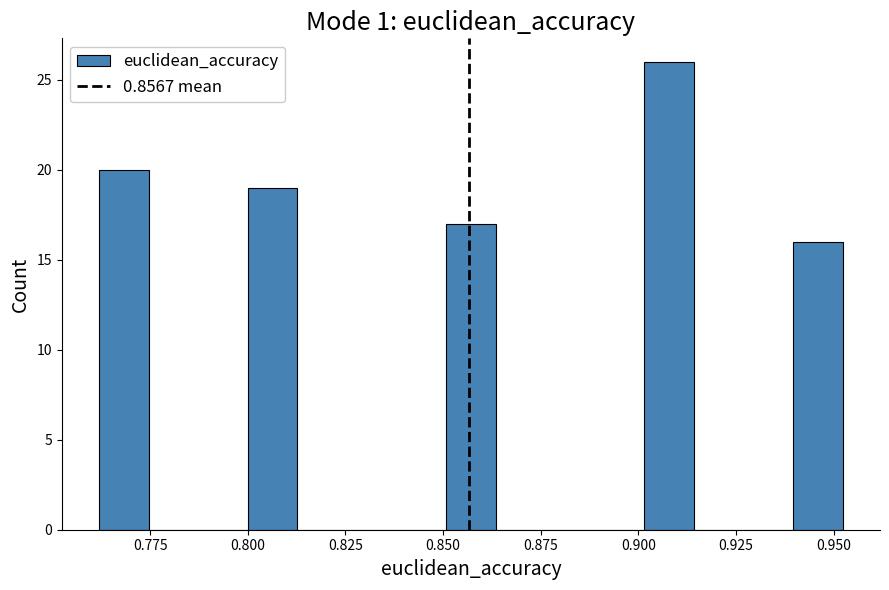

Around what value on the x-axis is the tallest bar? Give the approximate position of its centre, as read against the axis.

0.910